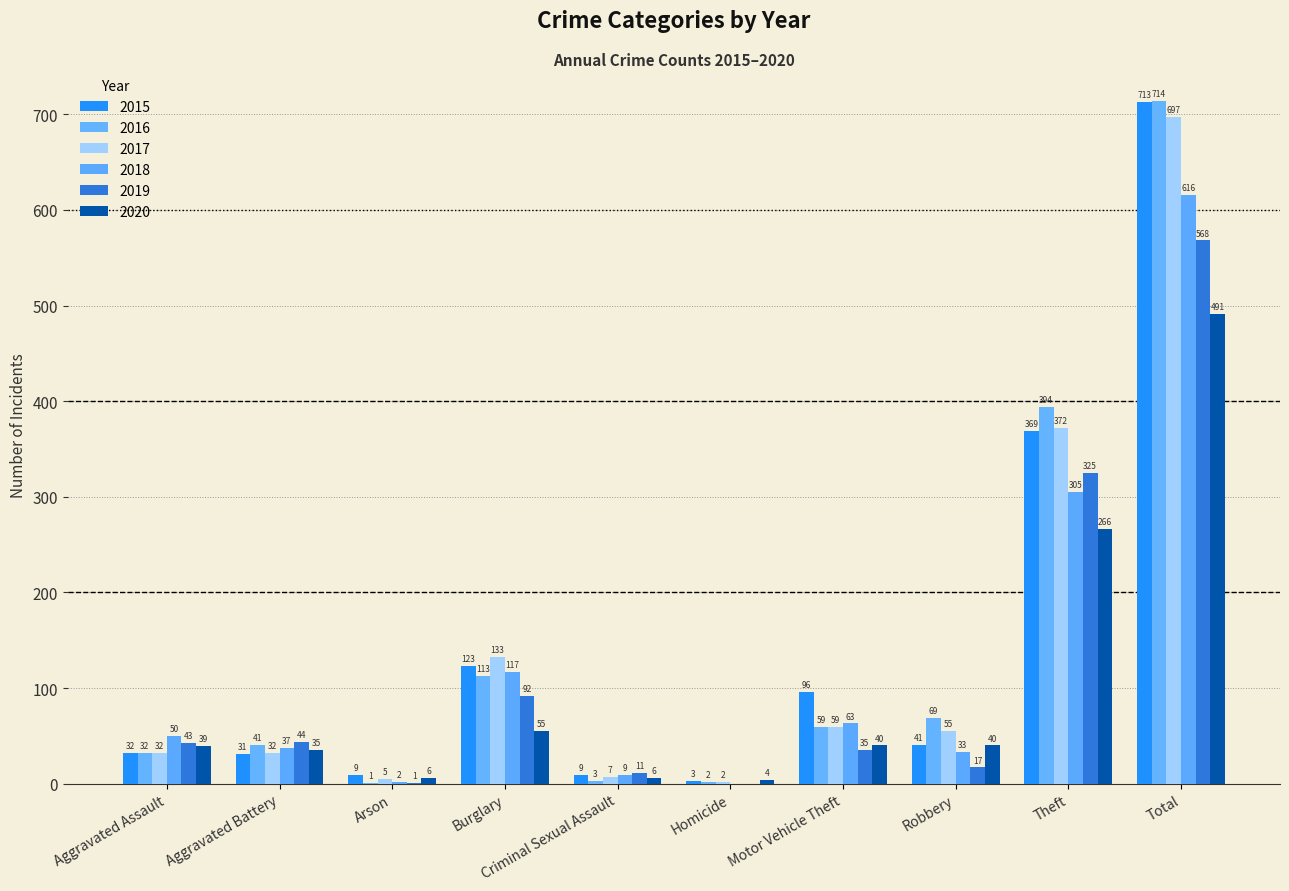

Does the chart contain stacked bars?

No